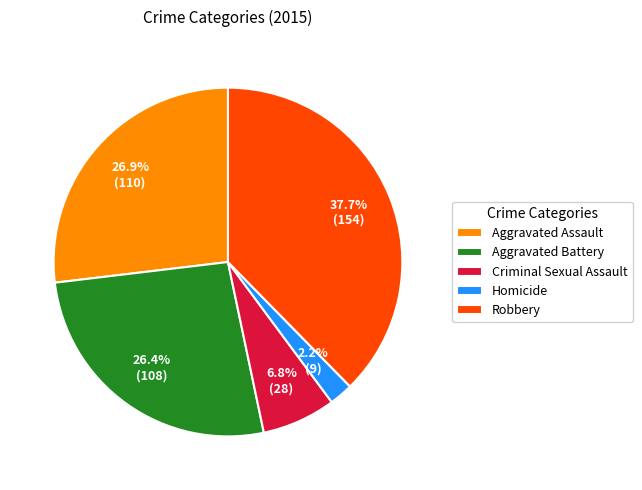

Does any single category account for the majority?

No